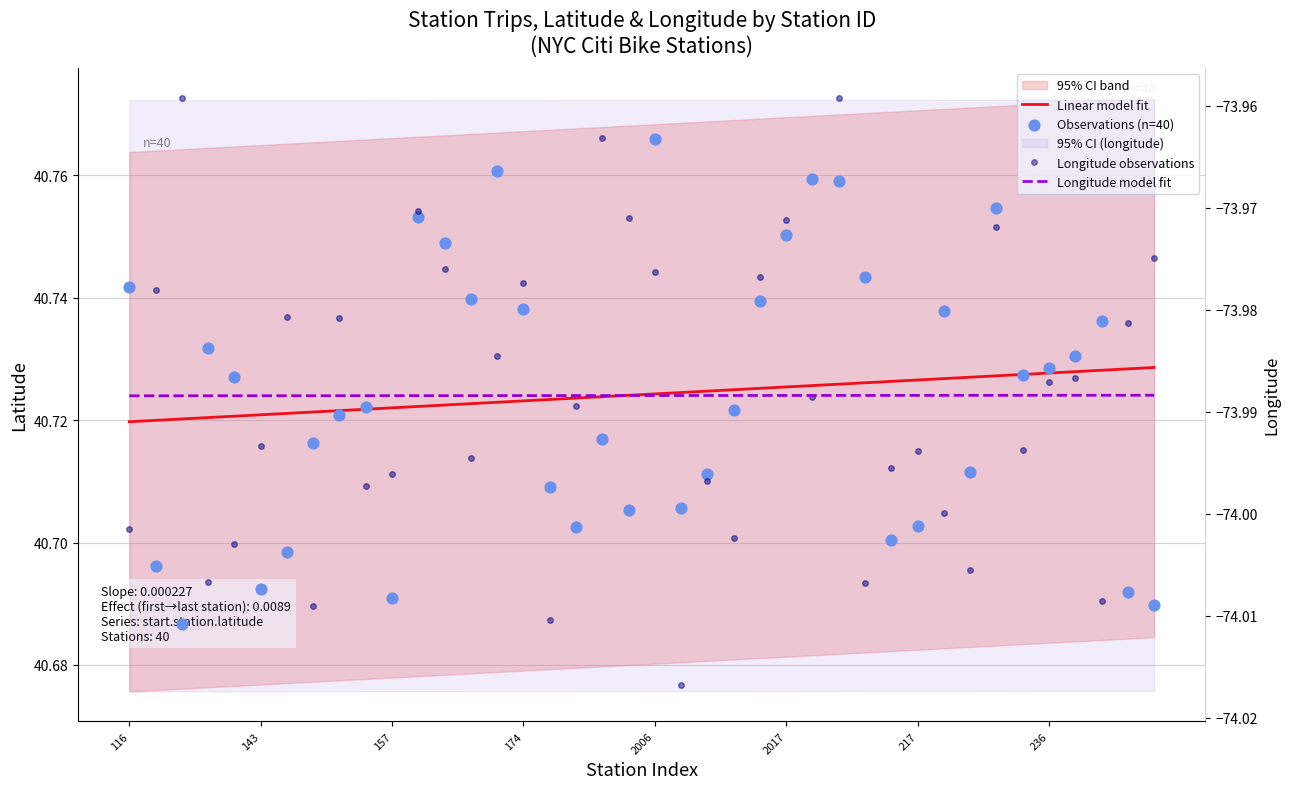

At how many categories does at least one series exceed -11?

40